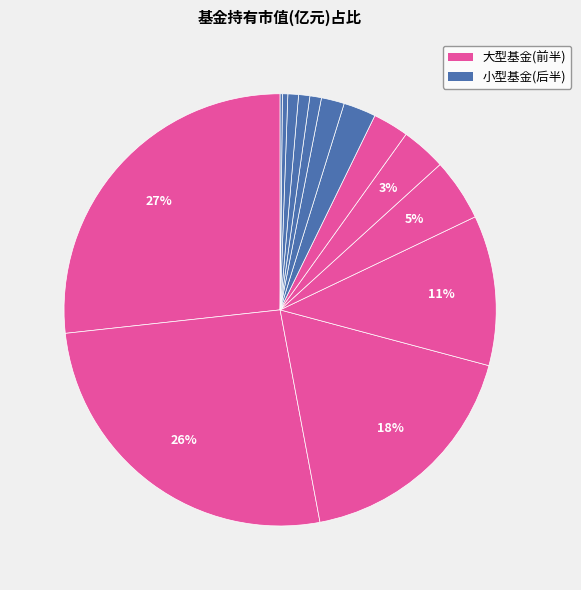

Count the number of slices in the pie.

15